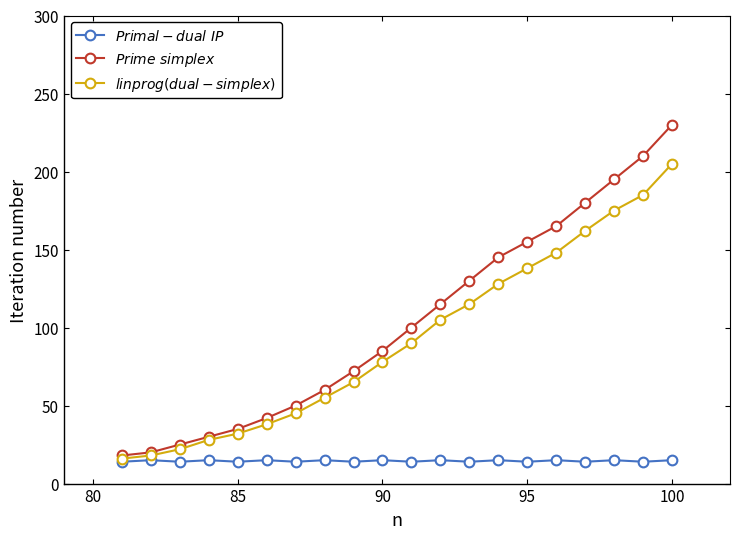

What is the smallest value displayed?

14